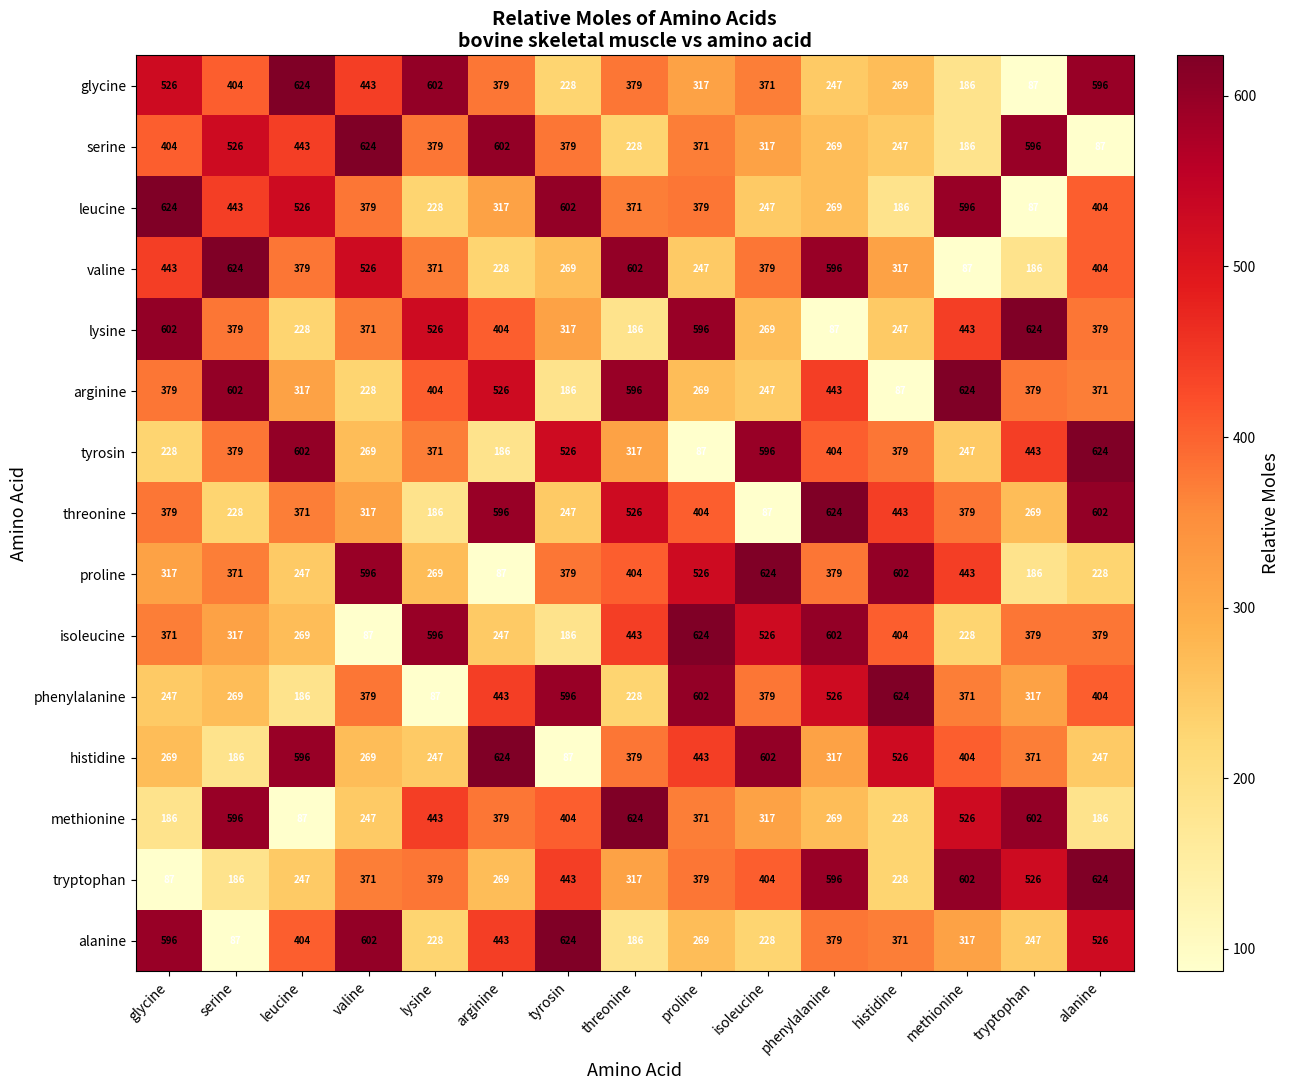

At which label does proline first exceed 379?

valine